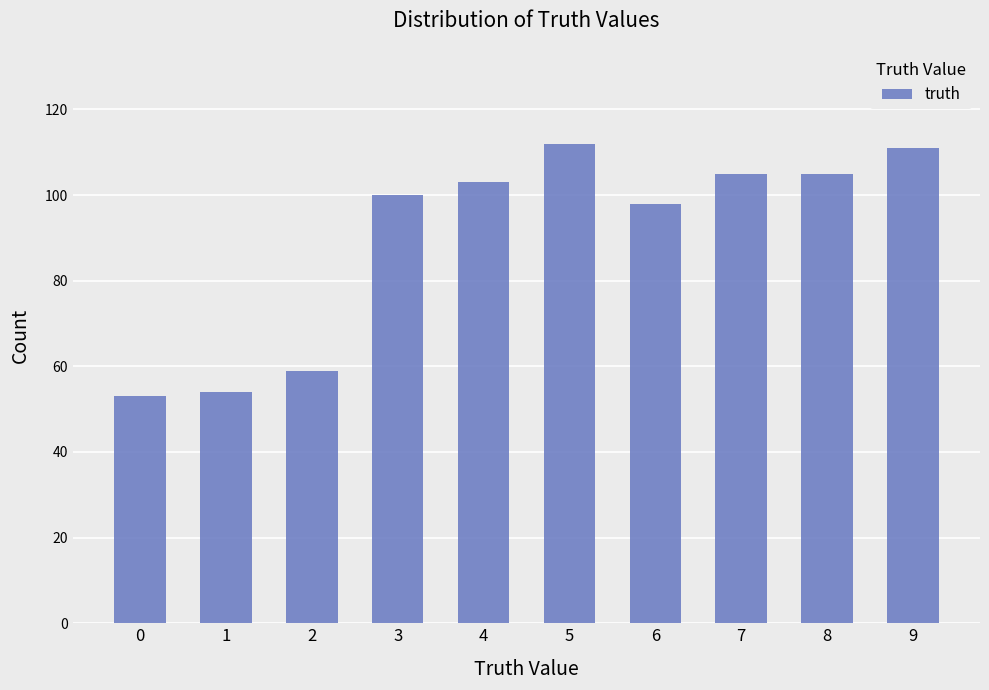

Is it true that the value at 3 is 100?

True